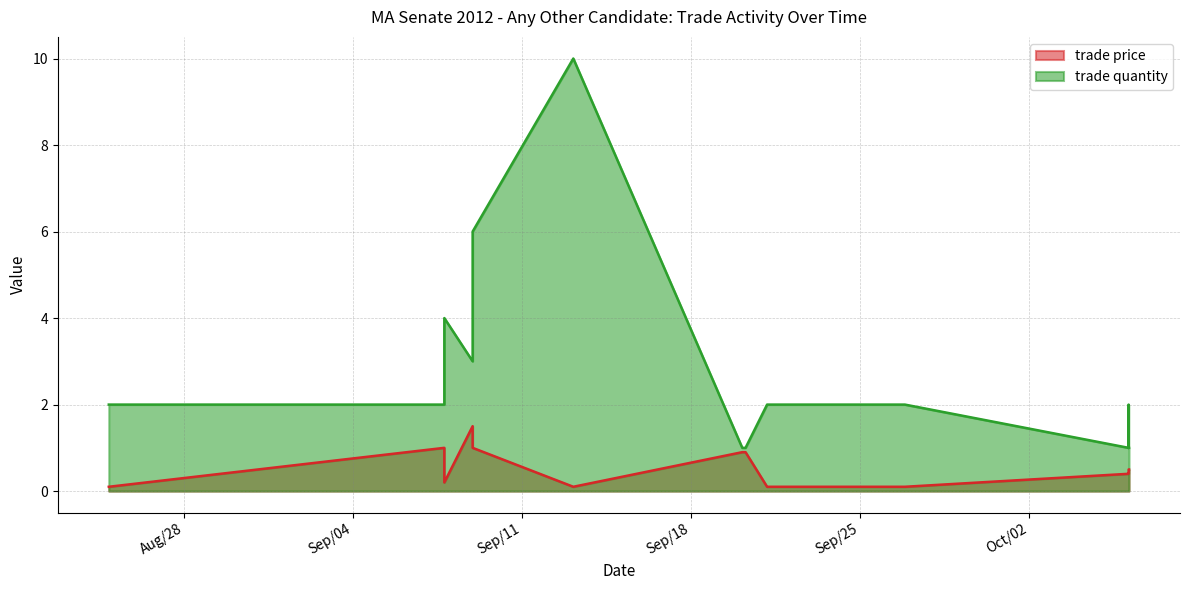

Which has a higher value, Sep/21/2012 or Sep/07/2012?

Sep/07/2012